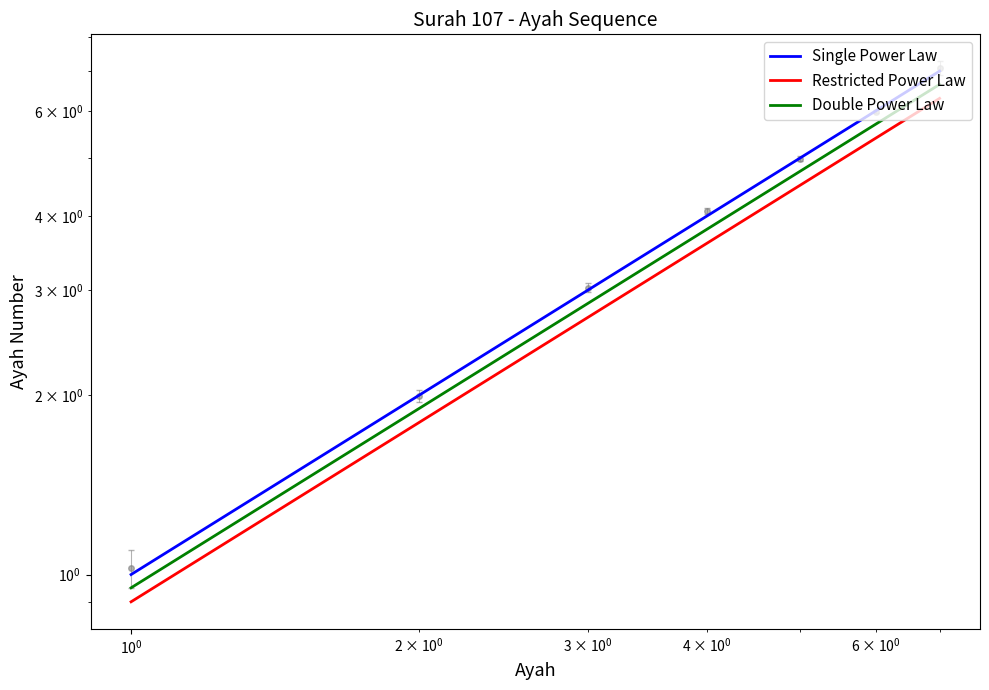

Which series has the largest total across all categories?

Single Power Law